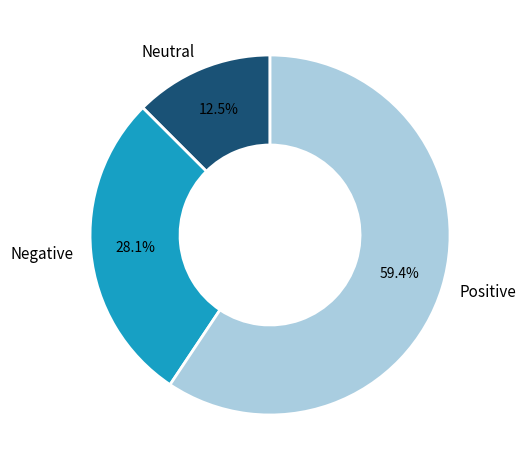

Which slice is the largest?

Positive